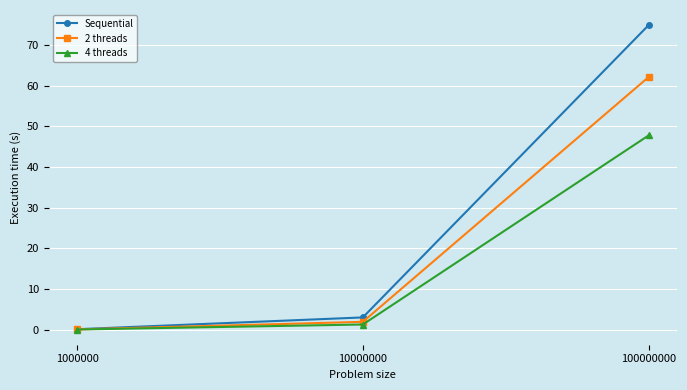

What is the spread (max minus min) of values at 100000000?

27.1